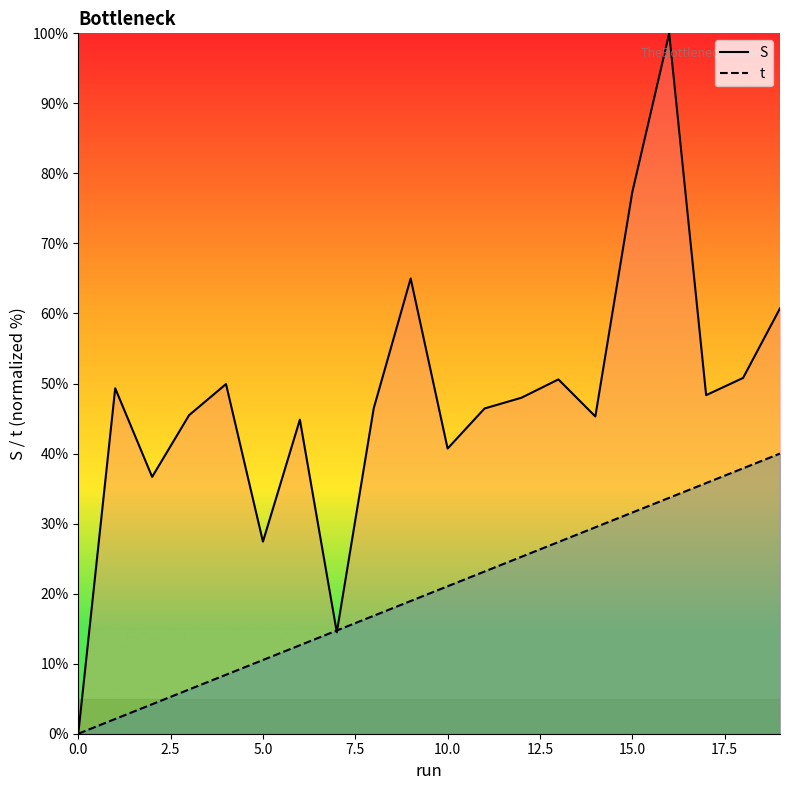

How many data points does each series have?

20